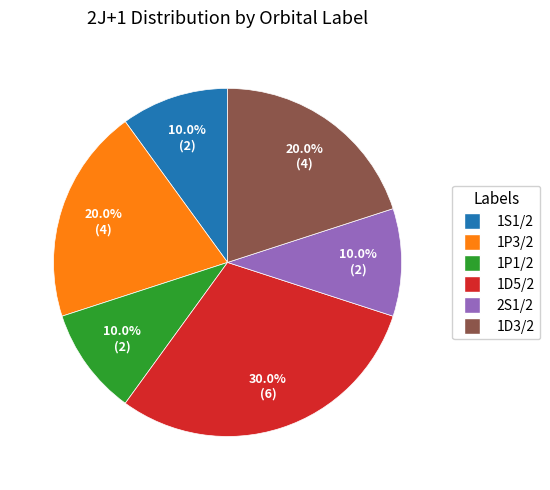

Which slice is the largest?

1D5/2